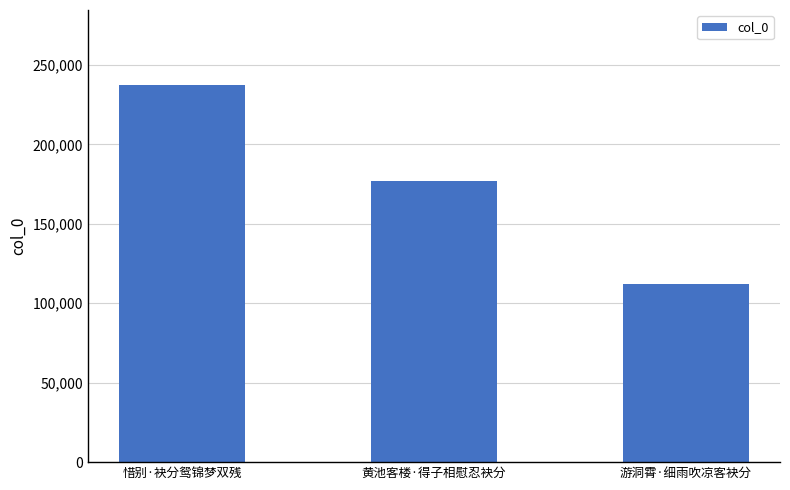

Reading right to left, list all the values displayed in this chart.

112026	177052	237129